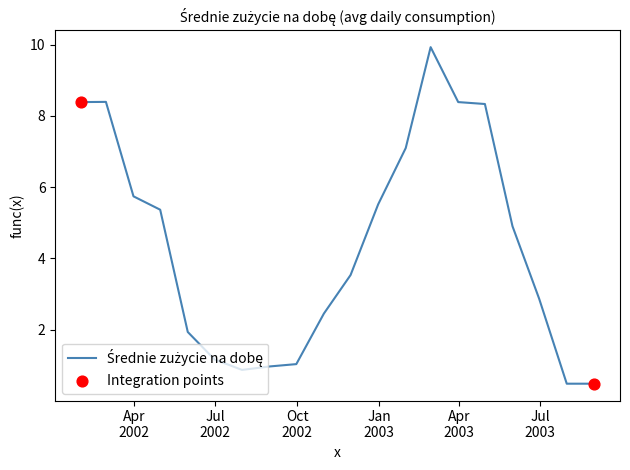

What is the difference between the maximum and minimum values?

9.4